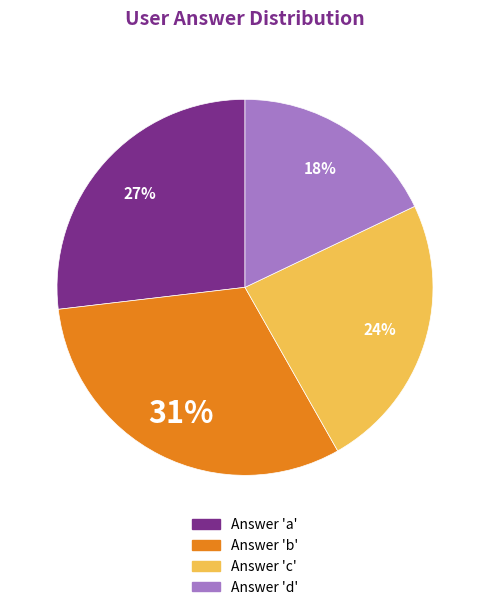

Is there a majority slice in this chart?

No